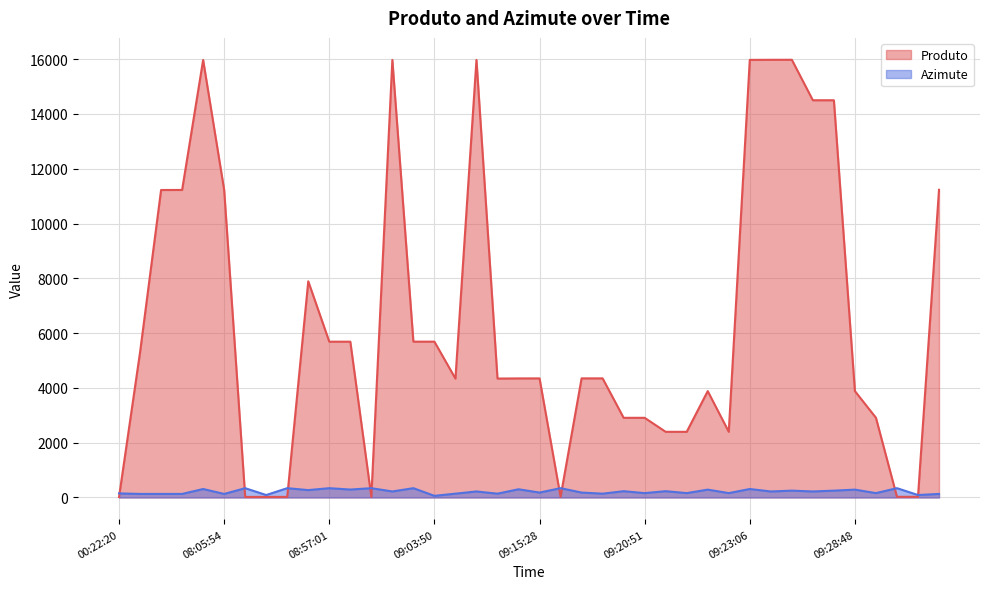

At which category is the sum across all series the highest?

09:23:06